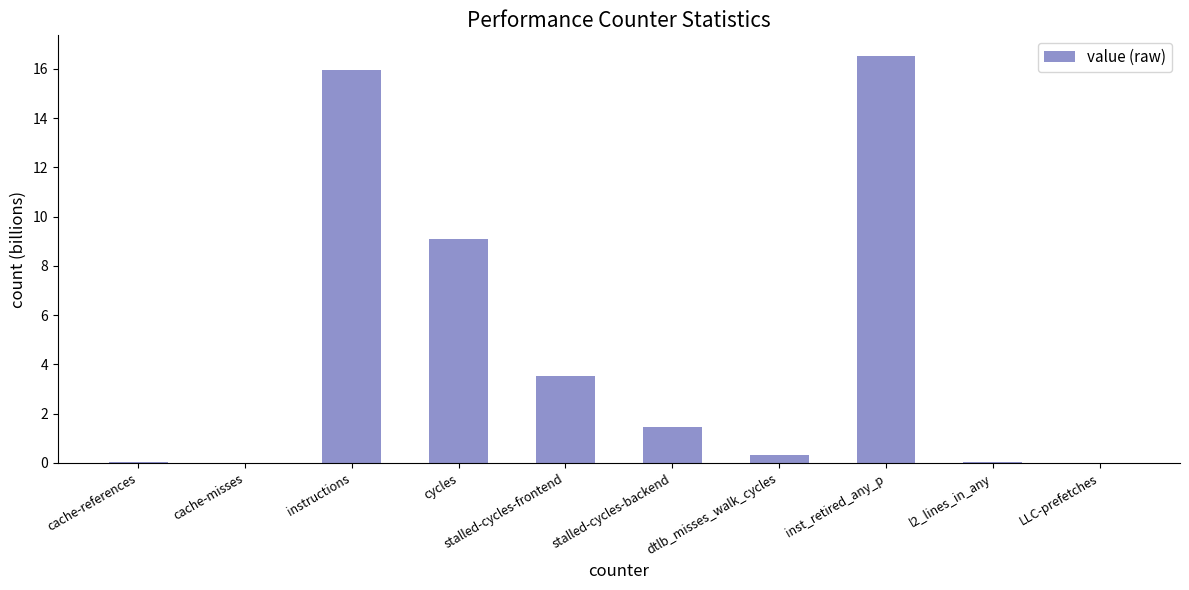

At which label does the data first exceed 1?

instructions